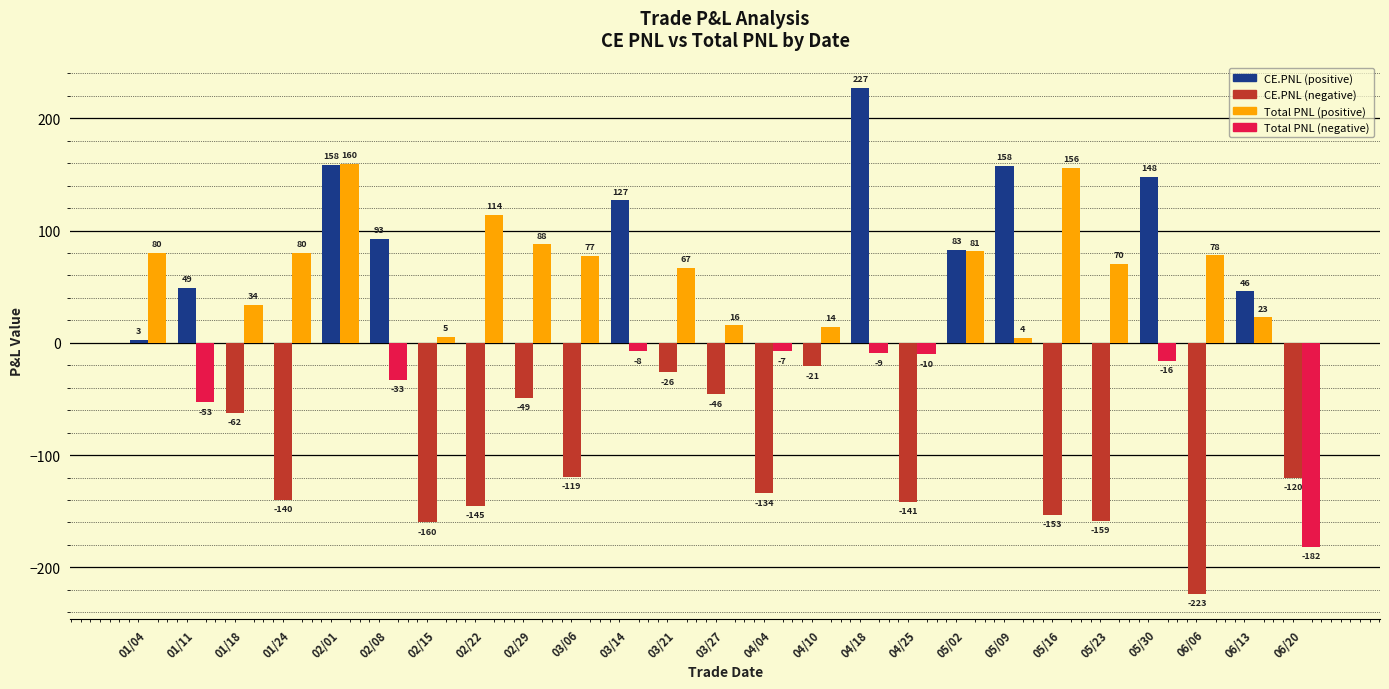

What is the maximum value shown in the chart?

227.0